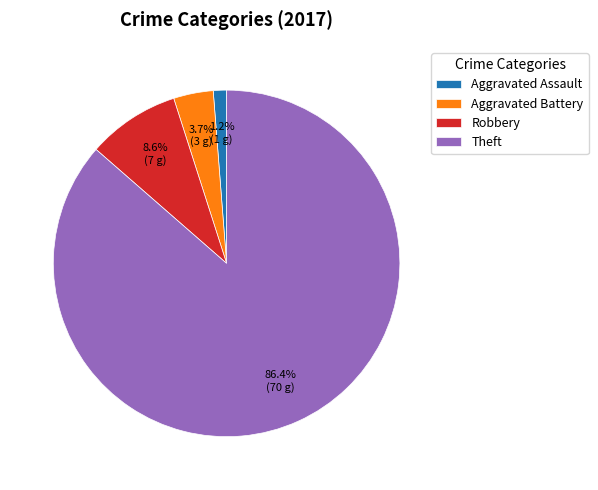

True or false: Aggravated Assault accounts for 1% of the total.

True